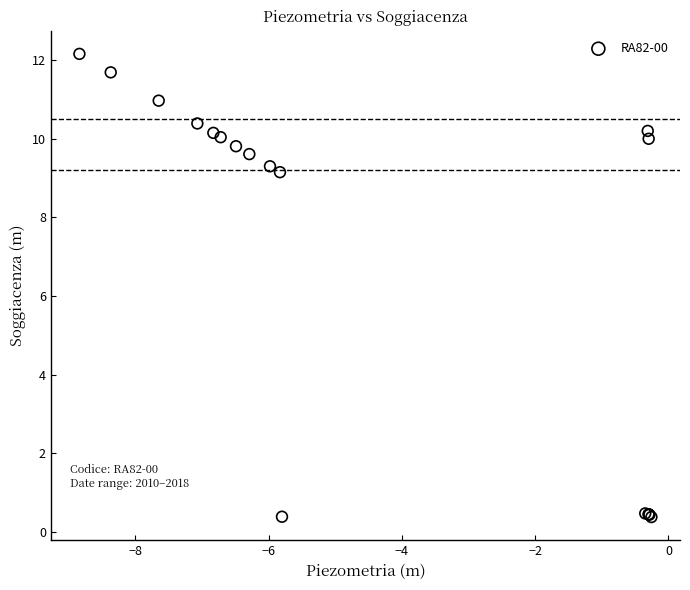

What Y value in the scatter plot is closest to 6?

9.2